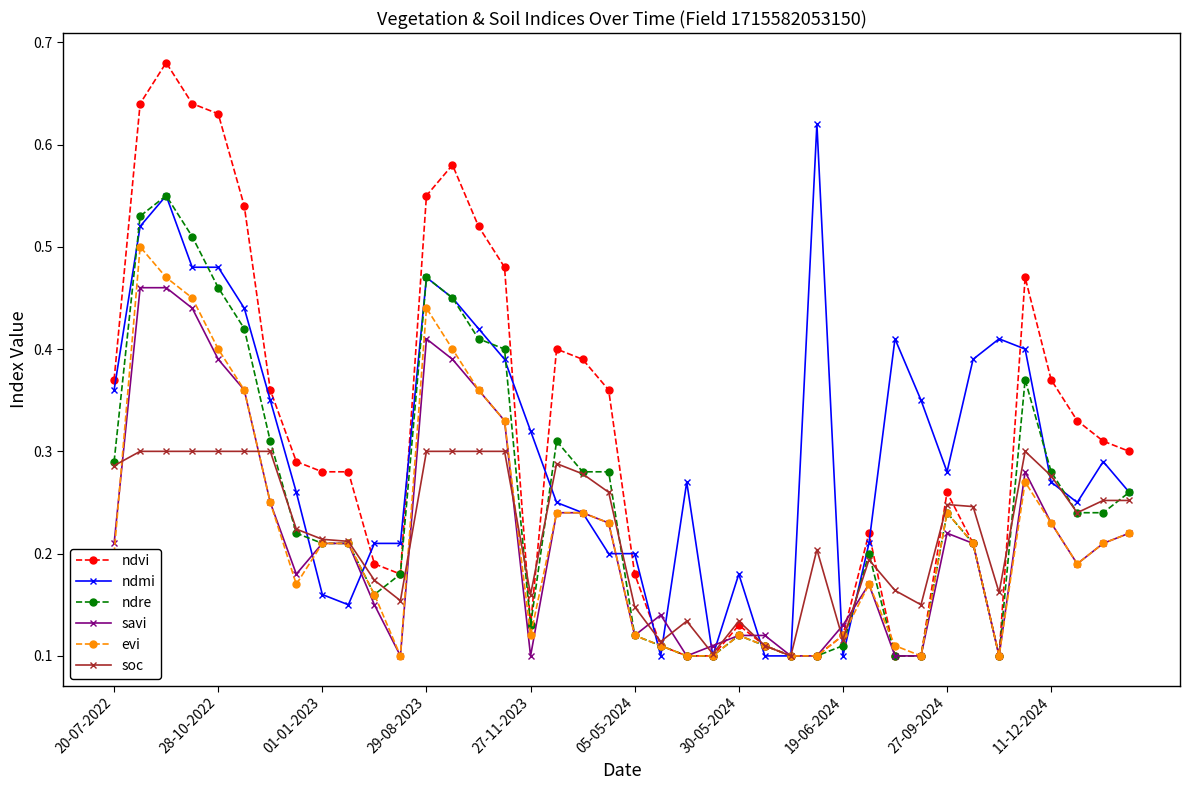

True or false: ndvi has more than 0 points higher than both neighbors.

True